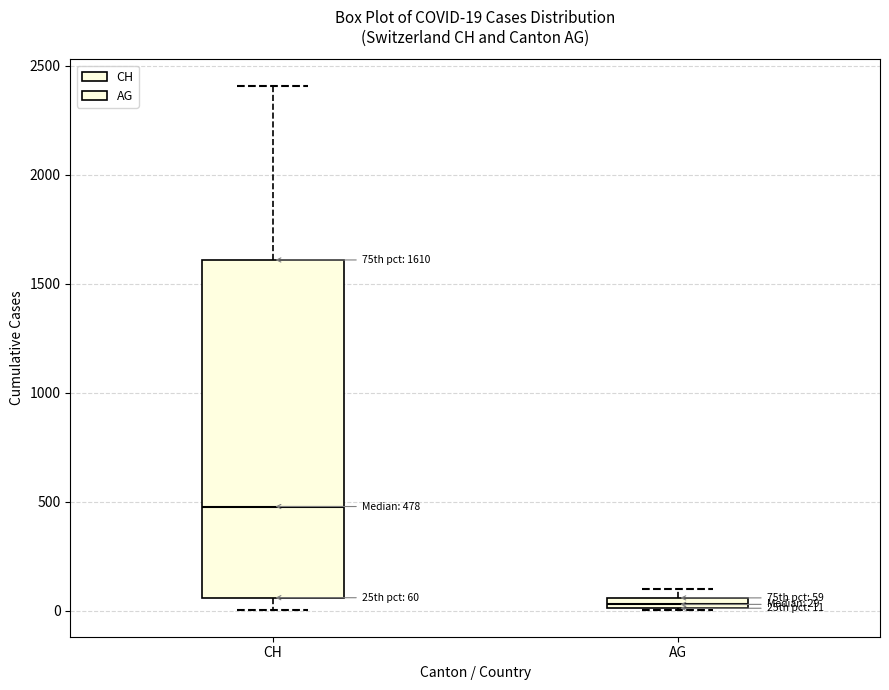

Which box is the tallest, from its lower edge to its upper edge?

CH